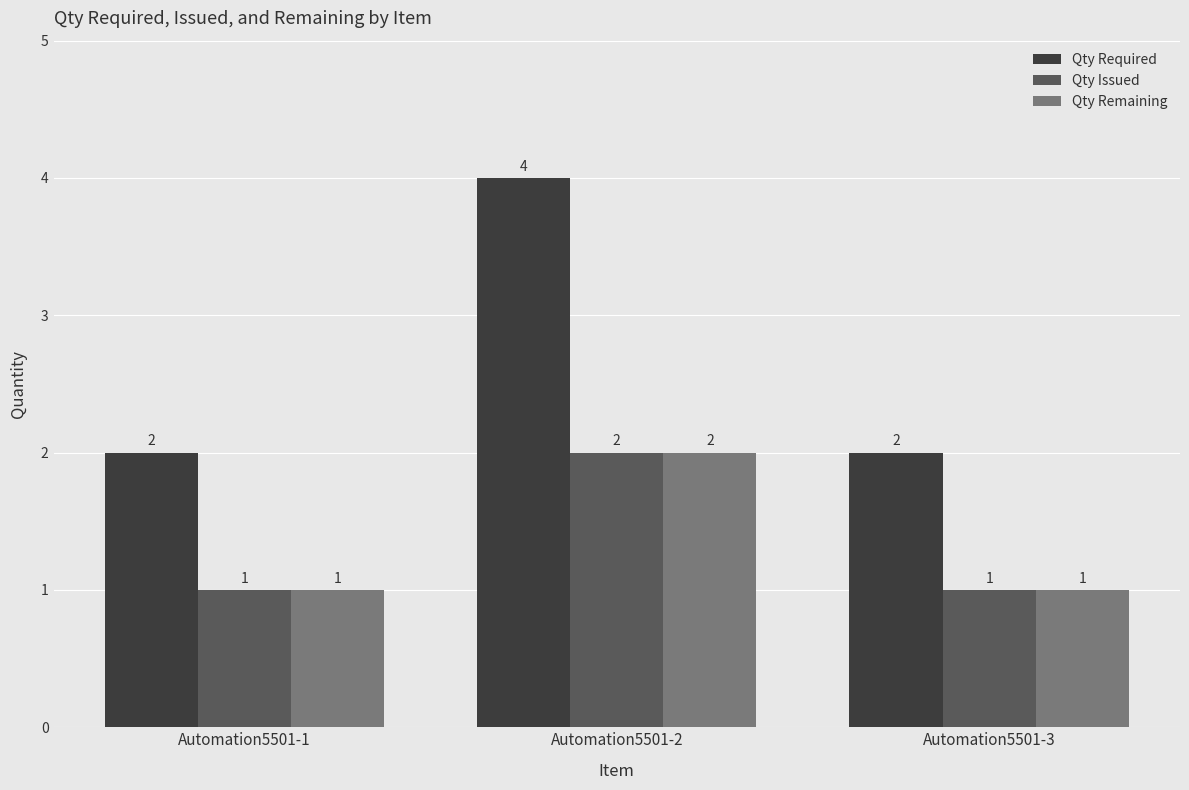

What is the difference between the maximum and minimum values in the Qty Remaining series?

1